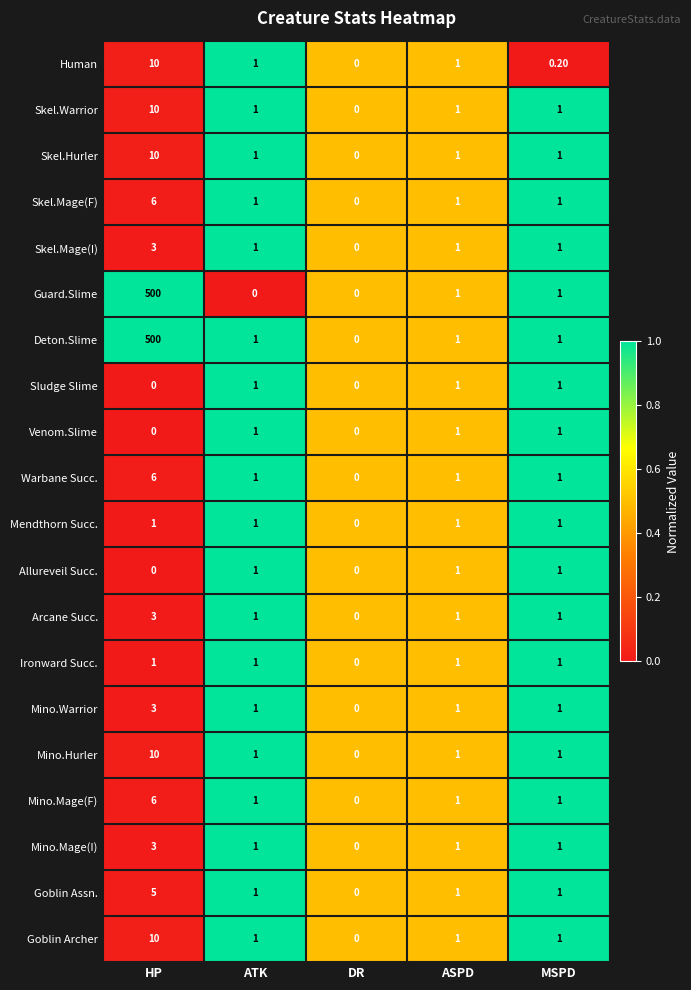

At which label does Mino.Mage(F) first exceed 1?

HP